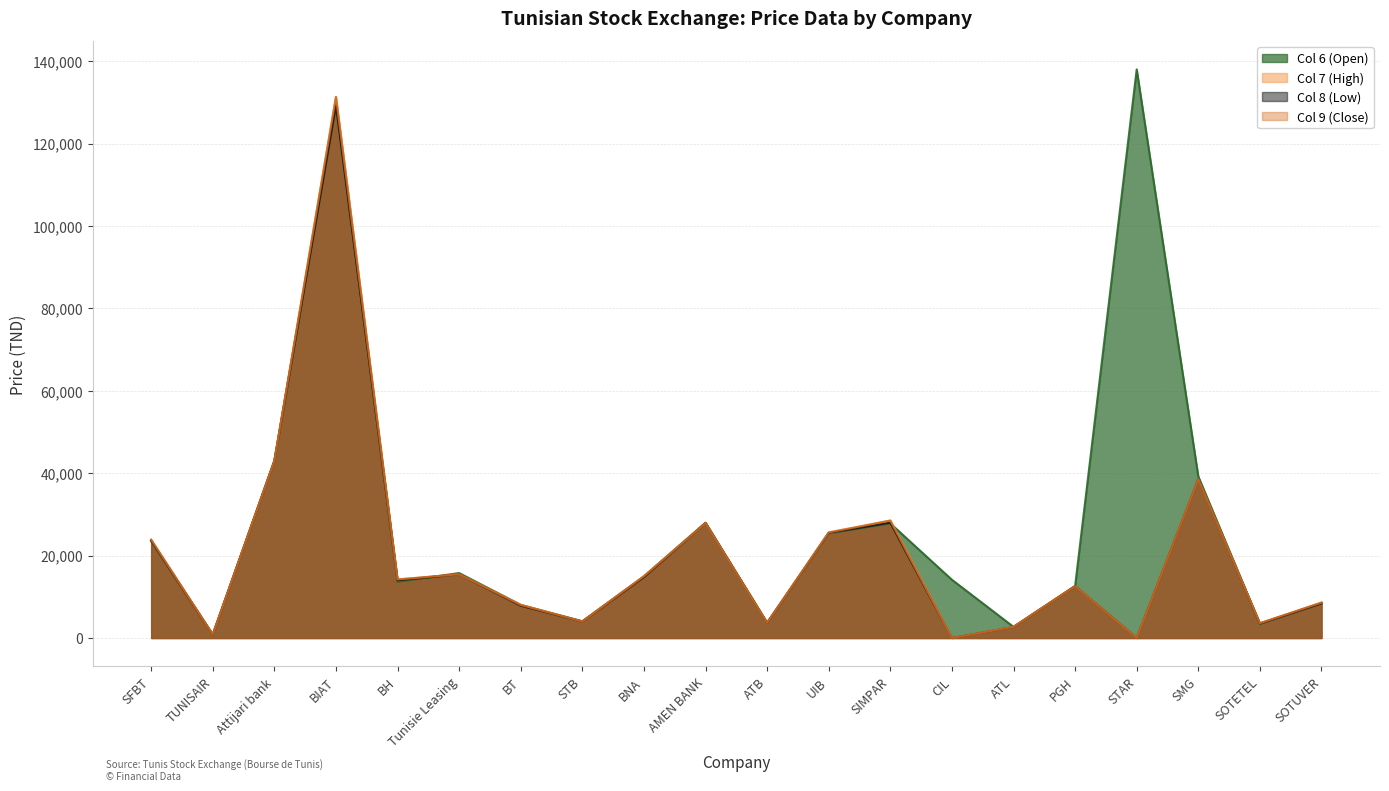

What are all the series names shown in the legend?

Col 6 (Open), Col 7 (High), Col 8 (Low), Col 9 (Close)